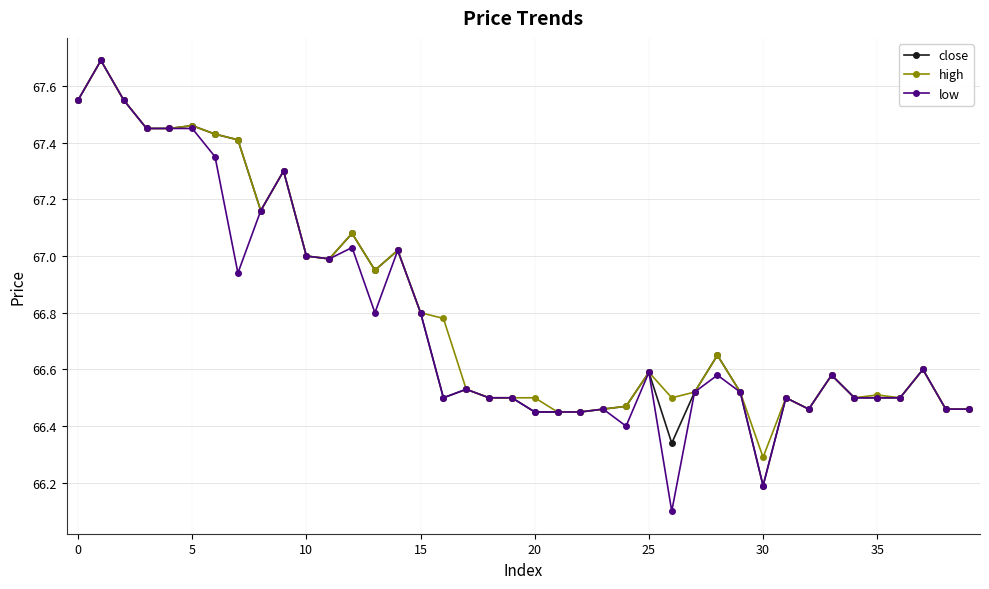

True or false: low has more than 1 interior local peaks.

True